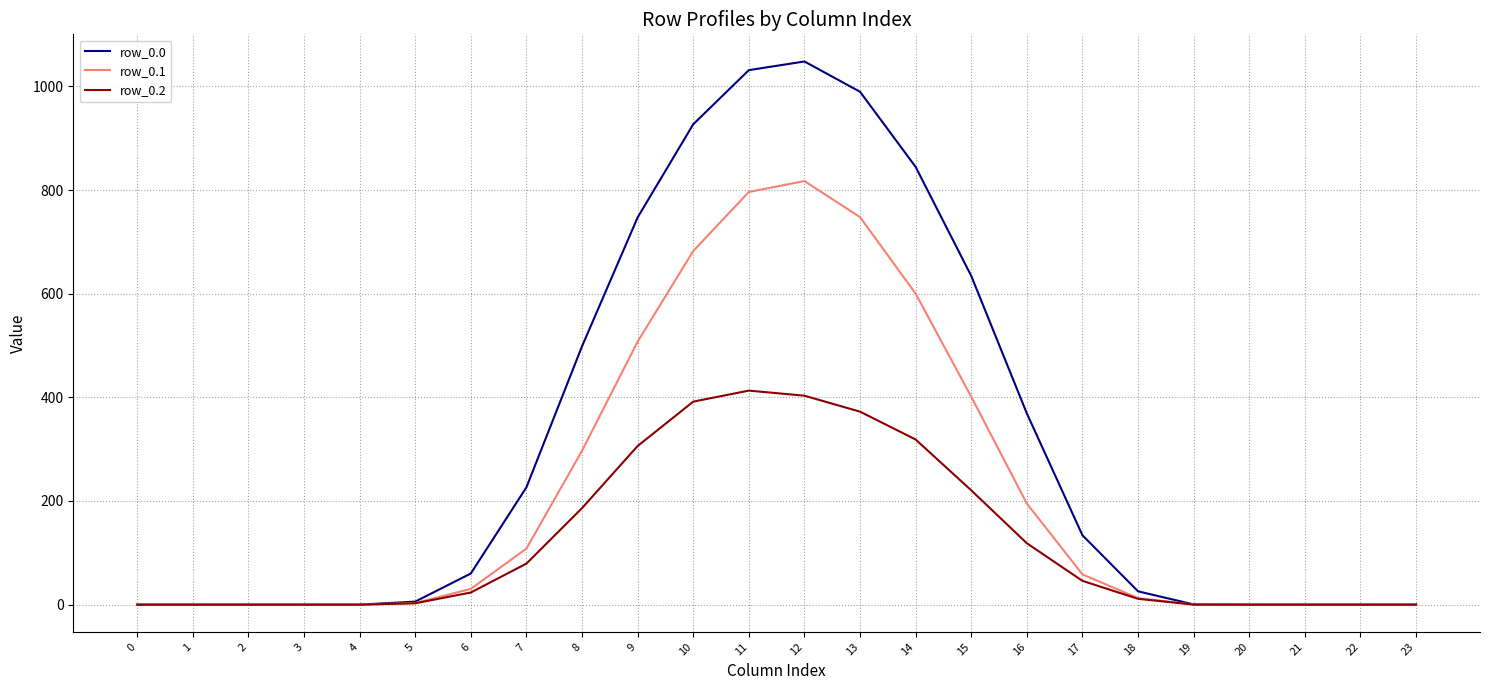

What are all the series names shown in the legend?

row_0.0, row_0.1, row_0.2